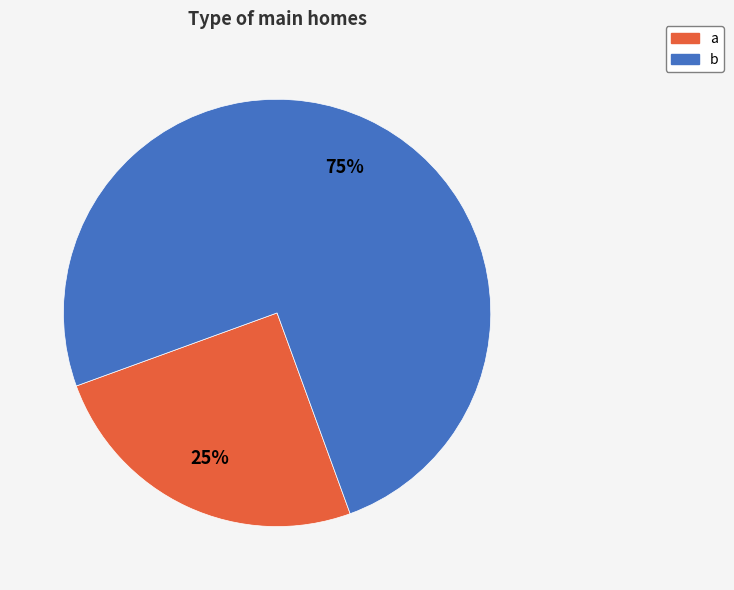

Do b and a together represent more than half of the pie?

Yes